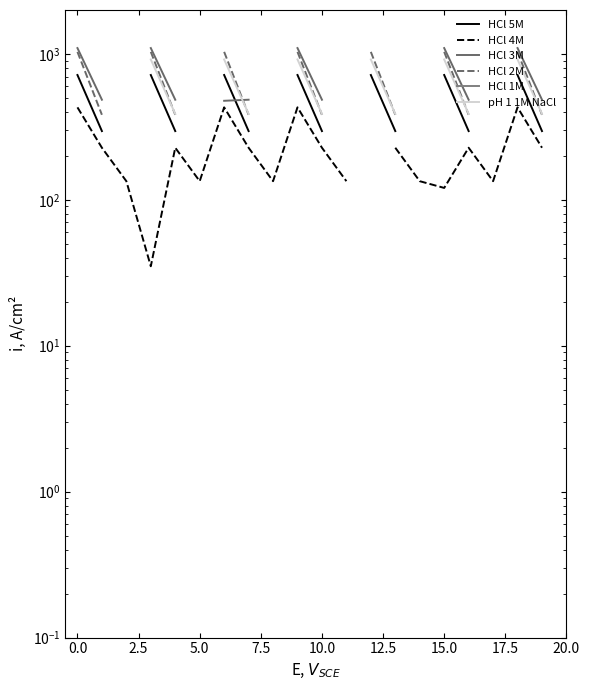

What is the minimum value shown in the chart?

35.0